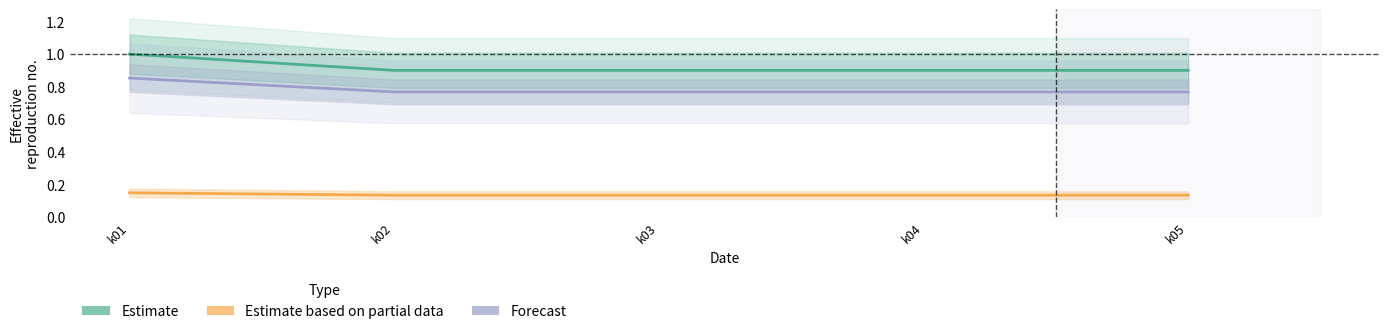

The Estimate series shows 0.9 at k02. True or false?

True